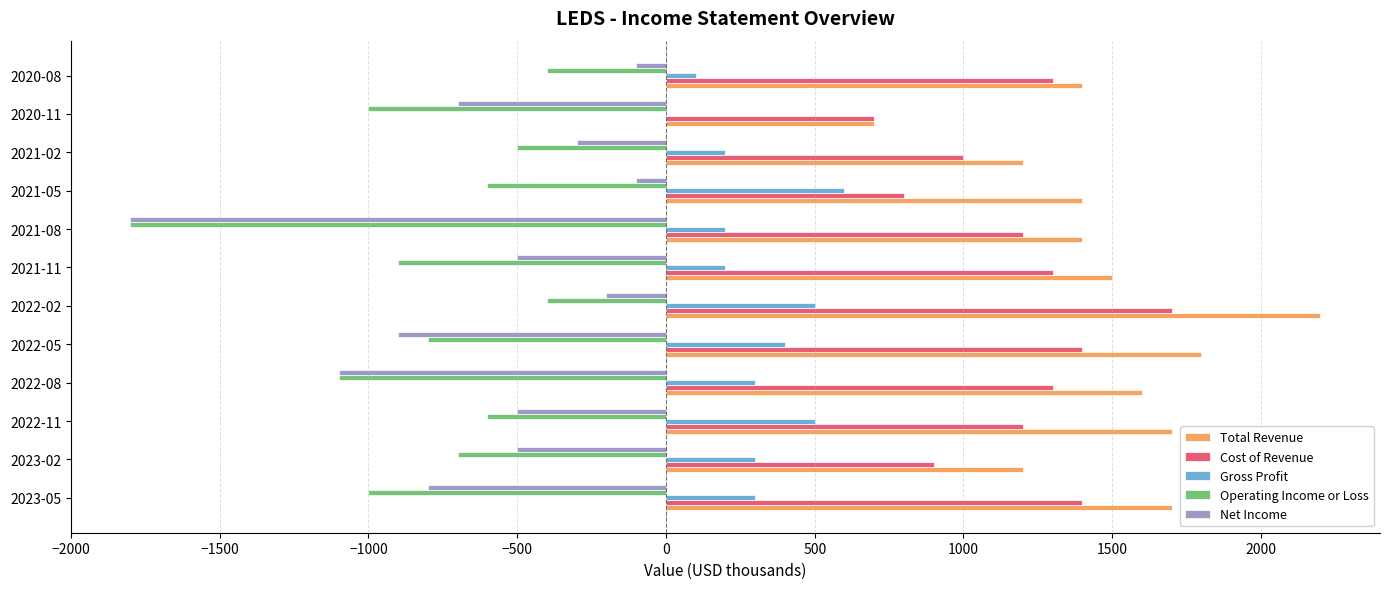

Which series has the largest total across all categories?

Total Revenue